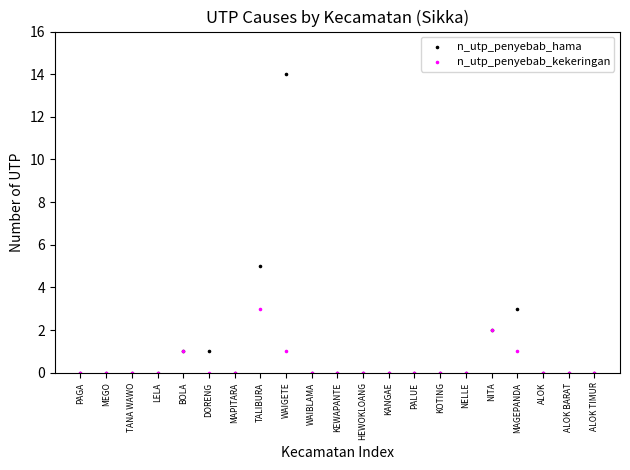

In the n_utp_penyebab_hama series, what Y value is closest to 7?

5